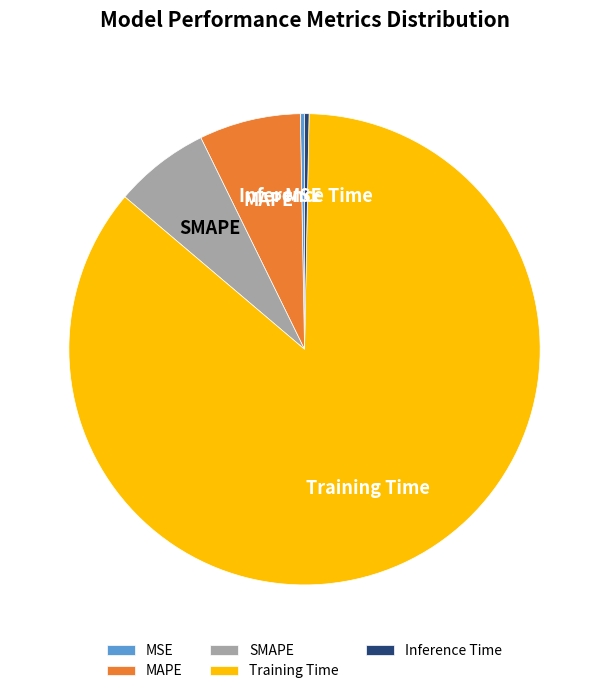

How many slices are in this pie chart?

5